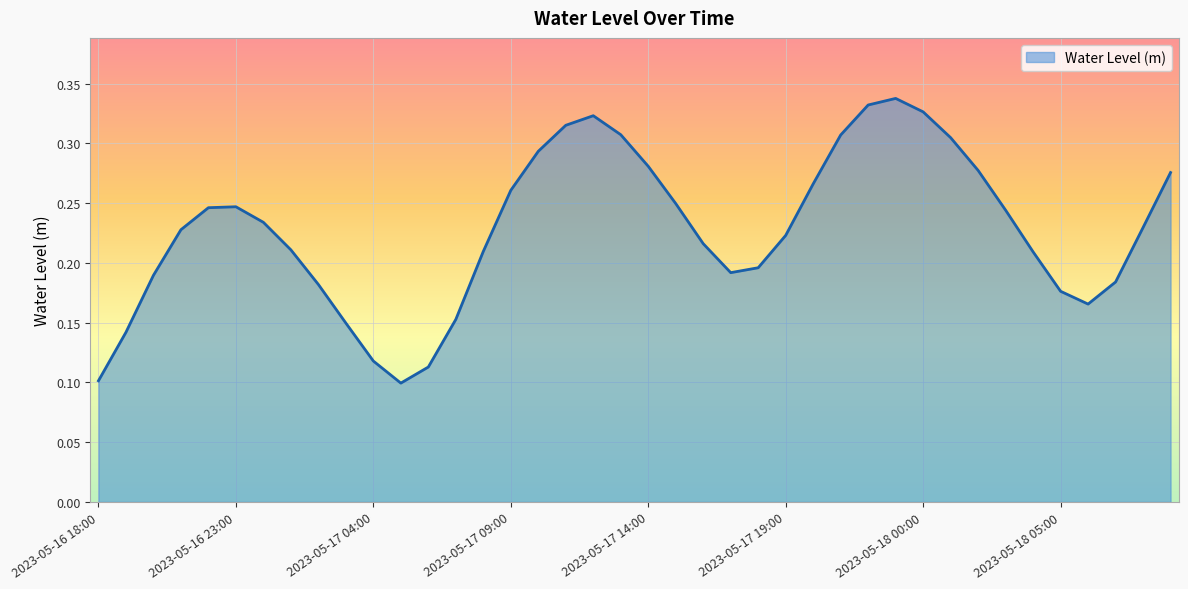

Where is the first local maximum?

2023-05-16 23:00